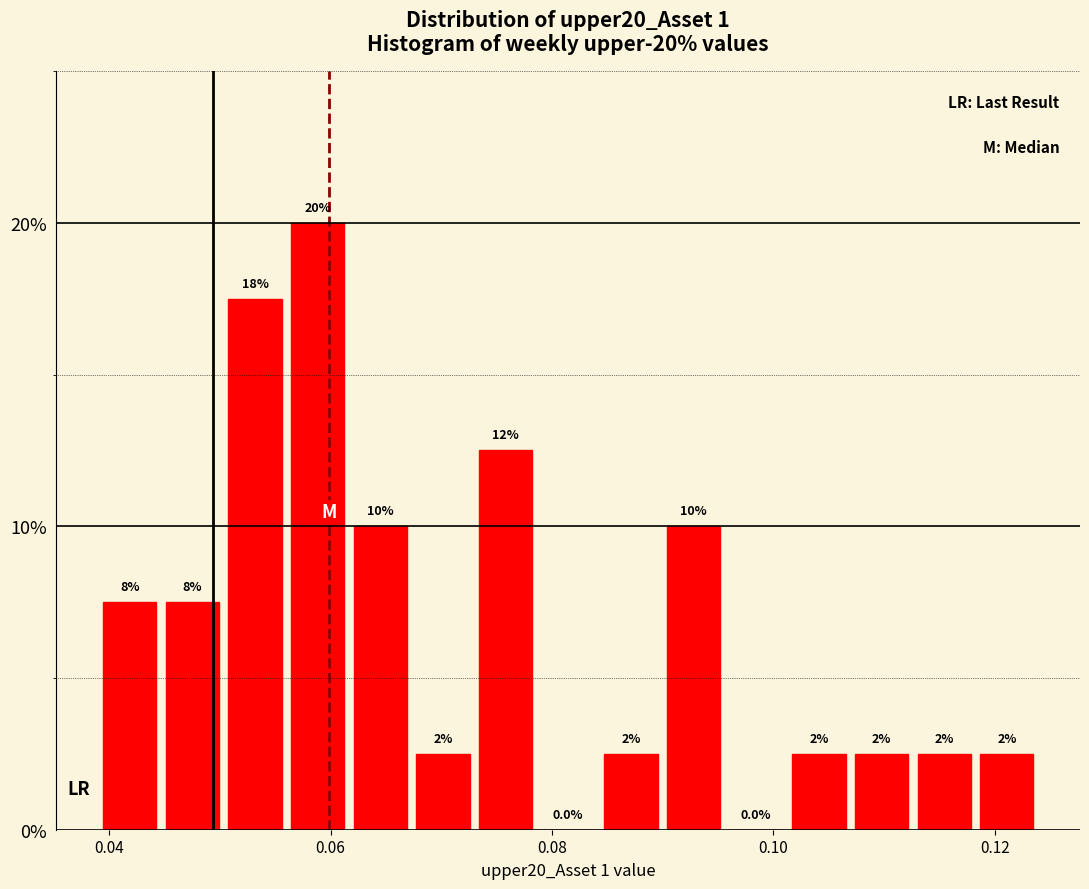

Read against the x-axis, roughly where is the centre of the tallest bar?

0.058